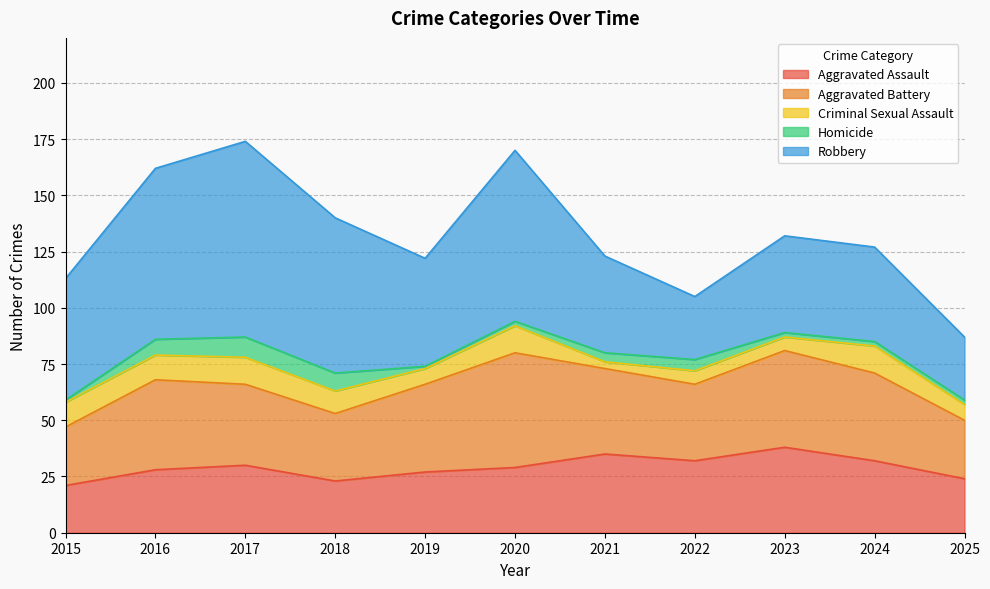

Where is Homicide nearest to the value 5?

2022